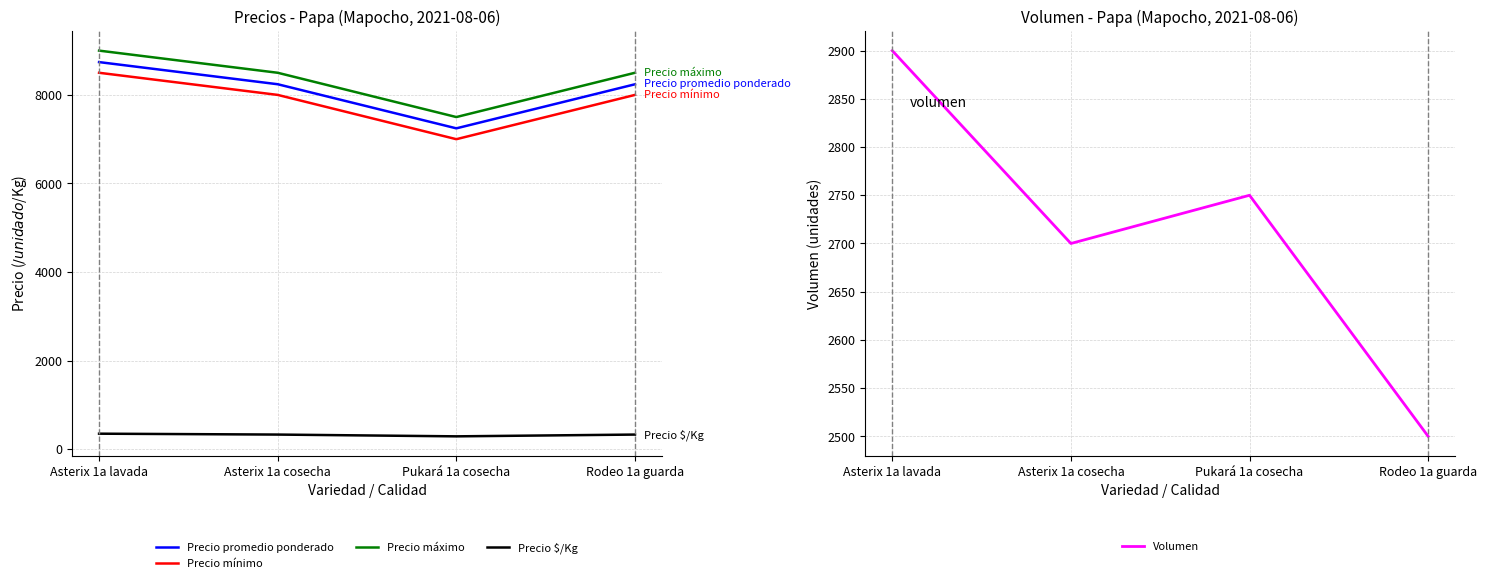

Reading left to right, transcribe all the data shown in this chart.

Precio promedio ponderado: Asterix 1a lavada=8741	Asterix 1a cosecha=8241	Pukará 1a cosecha=7245	Rodeo 1a guarda=8240
Precio mínimo: Asterix 1a lavada=8500	Asterix 1a cosecha=8000	Pukará 1a cosecha=7000	Rodeo 1a guarda=8000
Precio máximo: Asterix 1a lavada=9000	Asterix 1a cosecha=8500	Pukará 1a cosecha=7500	Rodeo 1a guarda=8500
Precio $/Kg: Asterix 1a lavada=350	Asterix 1a cosecha=330	Pukará 1a cosecha=290	Rodeo 1a guarda=330
Volumen: Asterix 1a lavada=2900	Asterix 1a cosecha=2700	Pukará 1a cosecha=2750	Rodeo 1a guarda=2500